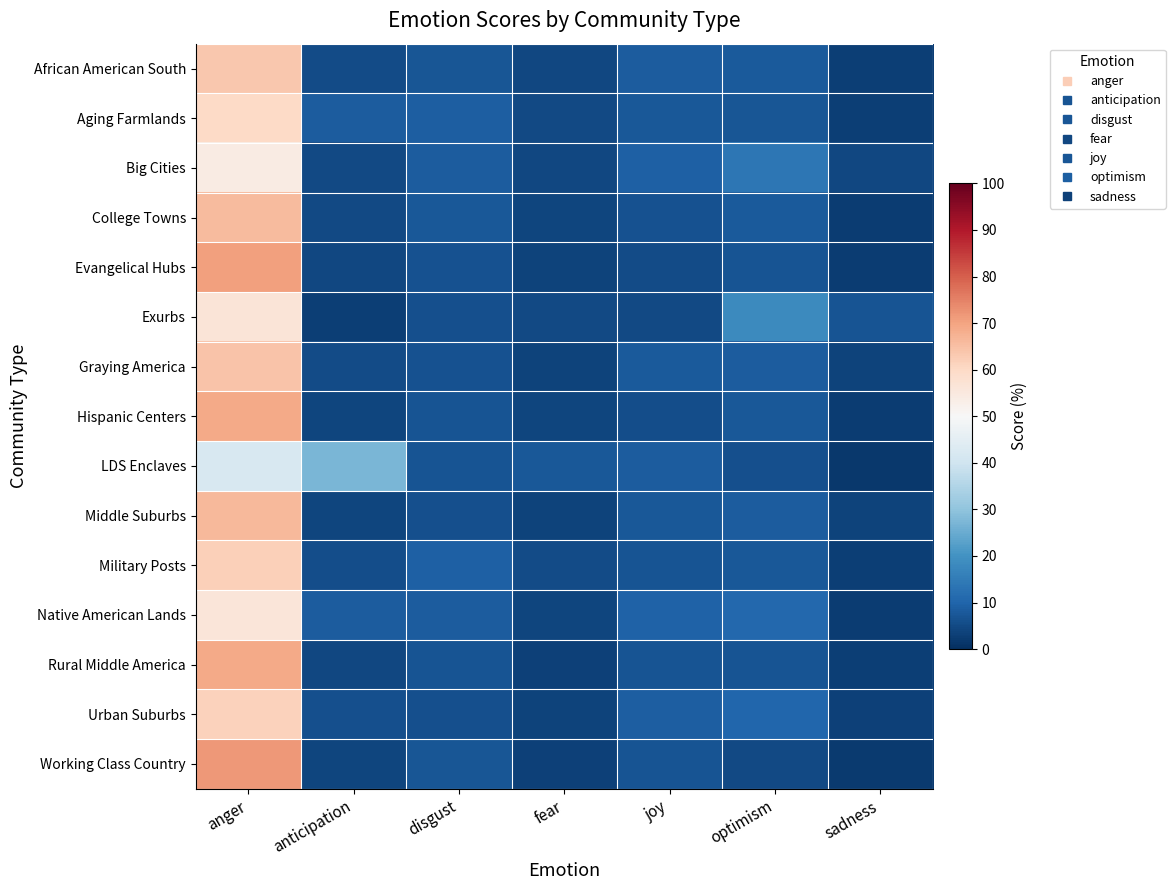

Which series changed the most between fear and sadness?

LDS Enclaves